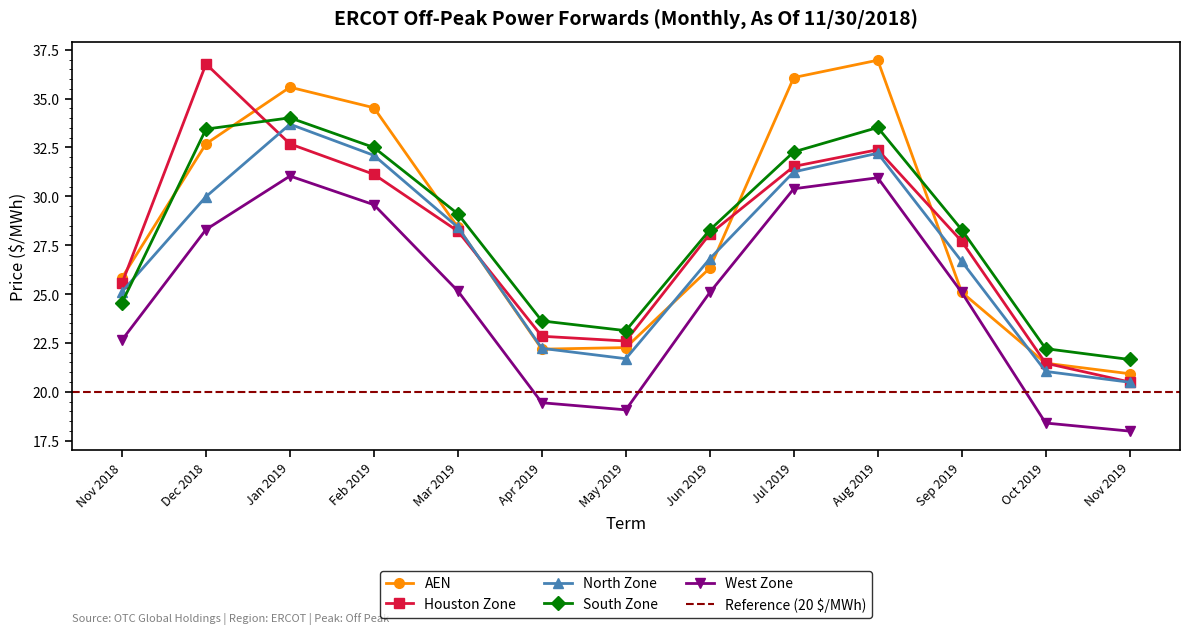

Which series has the largest total across all categories?

AEN